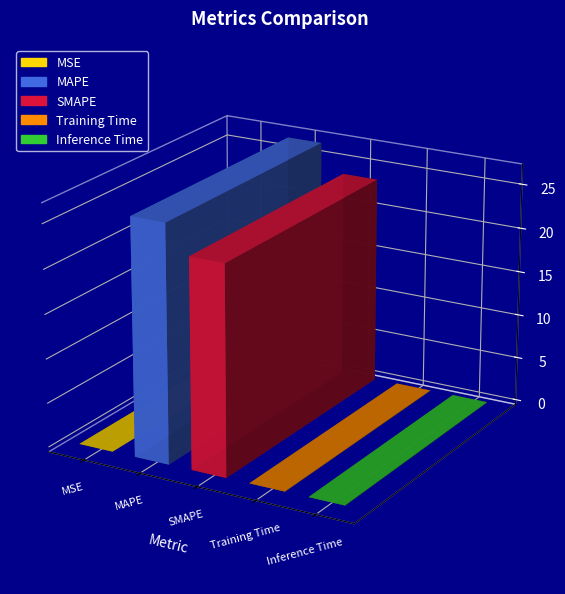

What is the sum of the values at MSE and SMAPE?

23.6